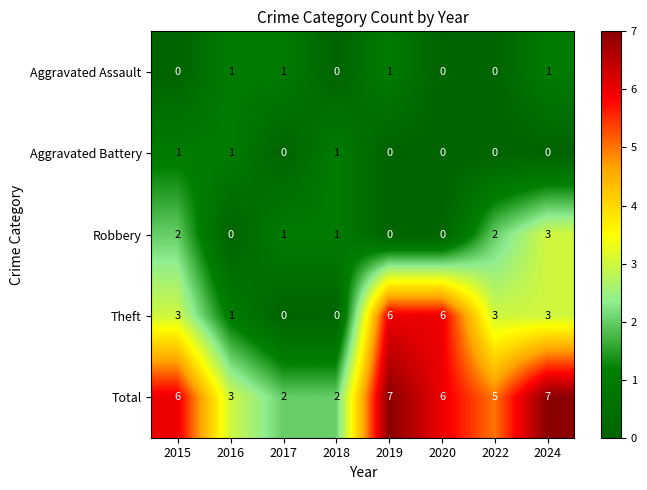

Count the number of data series in this chart.

5